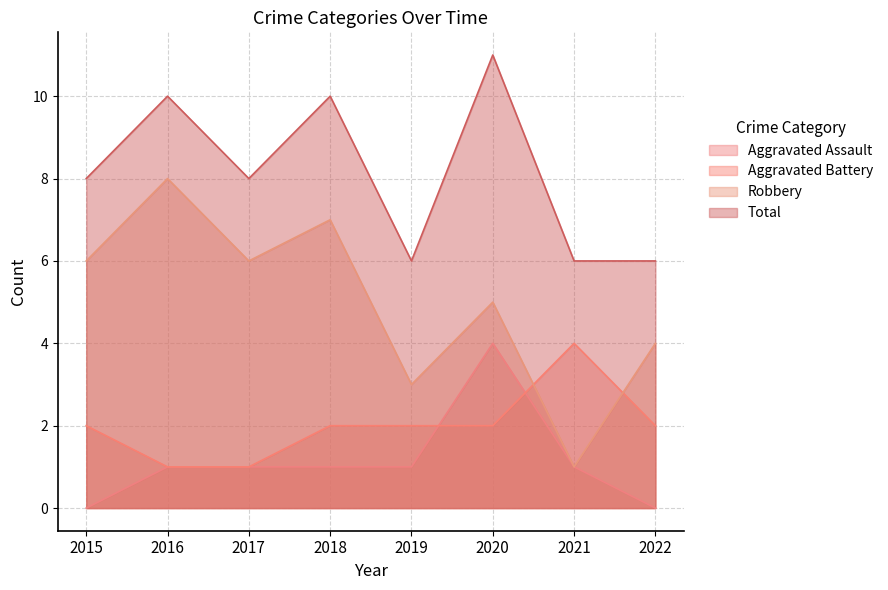

Where do Robbery and Aggravated Battery first cross each other?

2020 and 2021